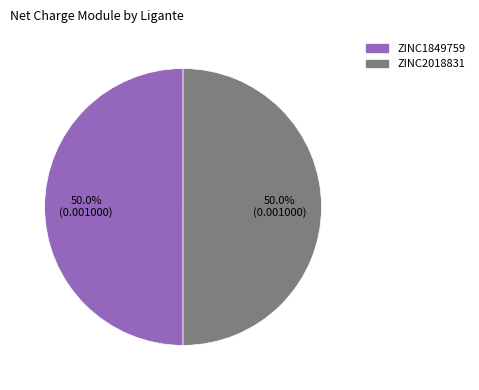

Do ZINC2018831 and ZINC1849759 together represent more than half of the pie?

Yes